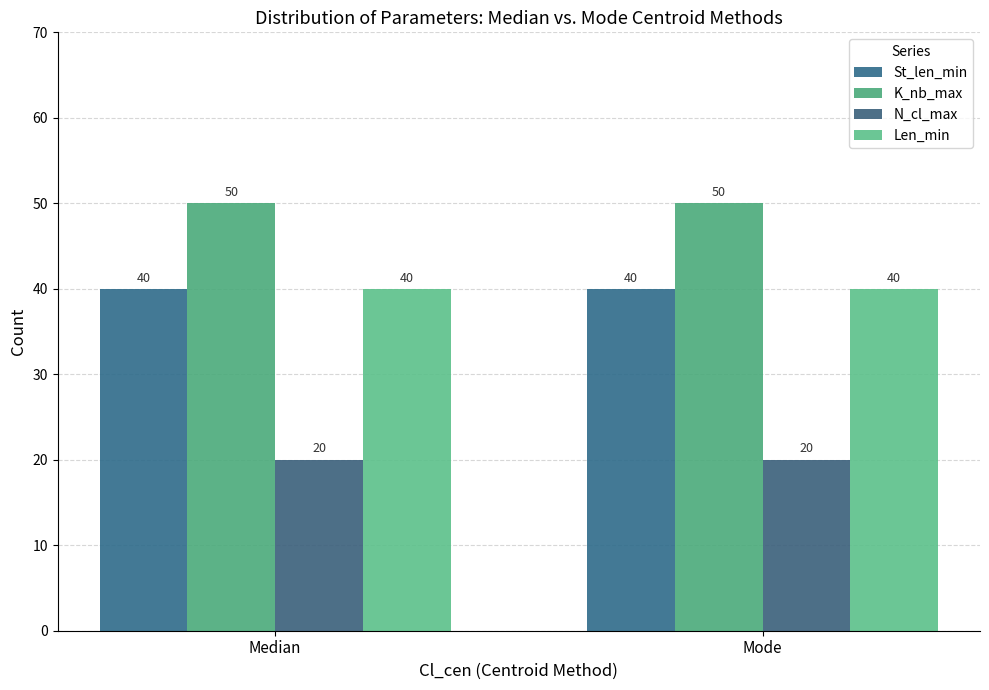

Which label corresponds to the largest value in the chart?

Median